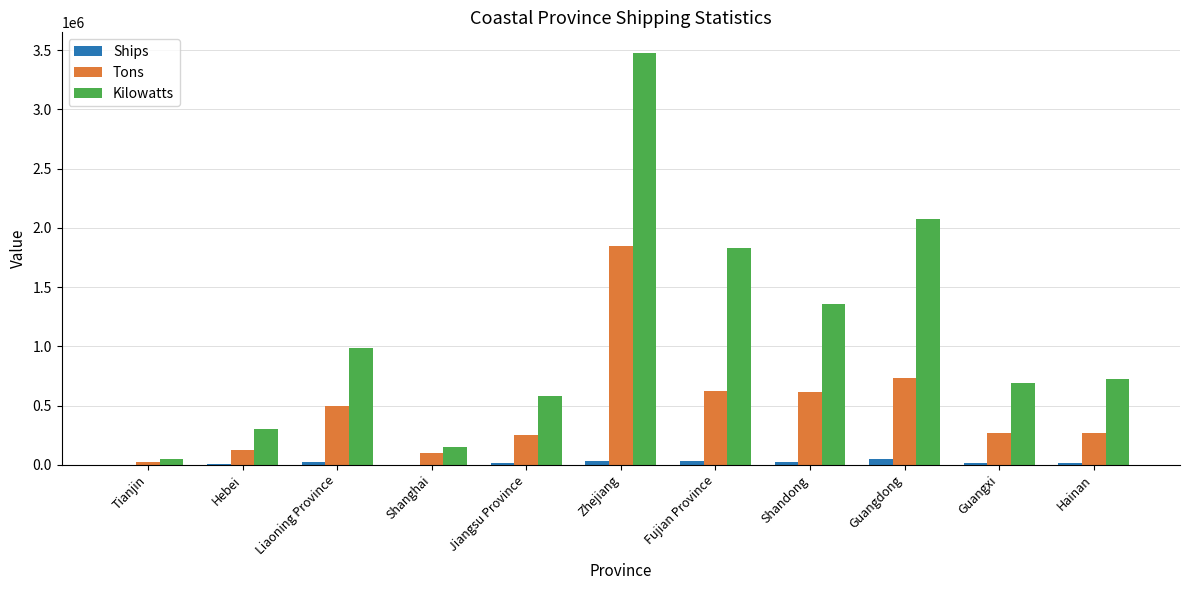

At which category does the chart reach its peak across all series?

Zhejiang